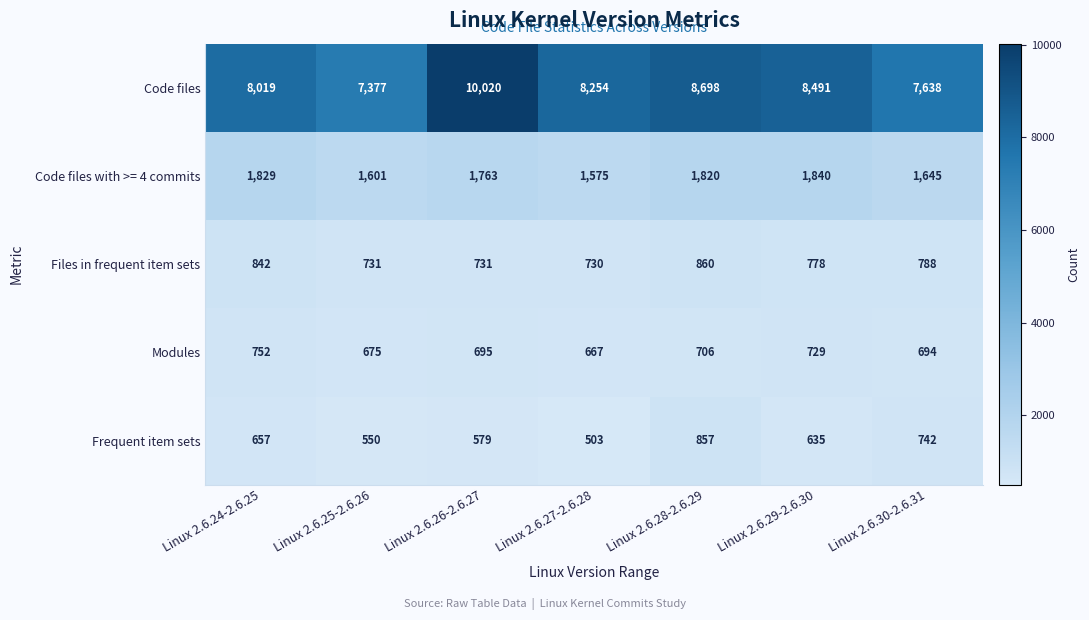

What is the difference between the maximum and minimum values in the Files in frequent item sets series?

130